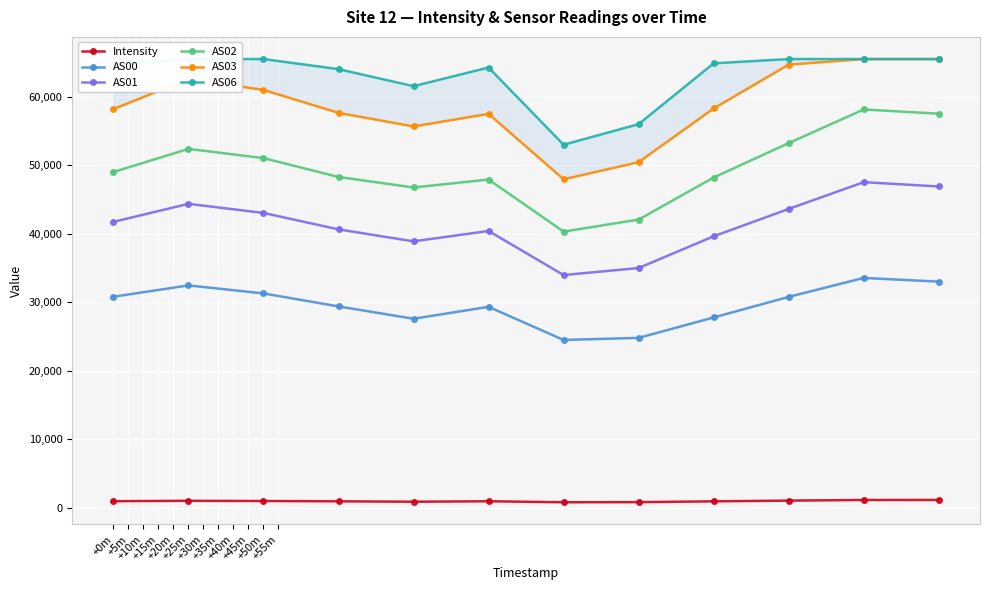

True or false: AS02 and AS06 cross at least once.

False